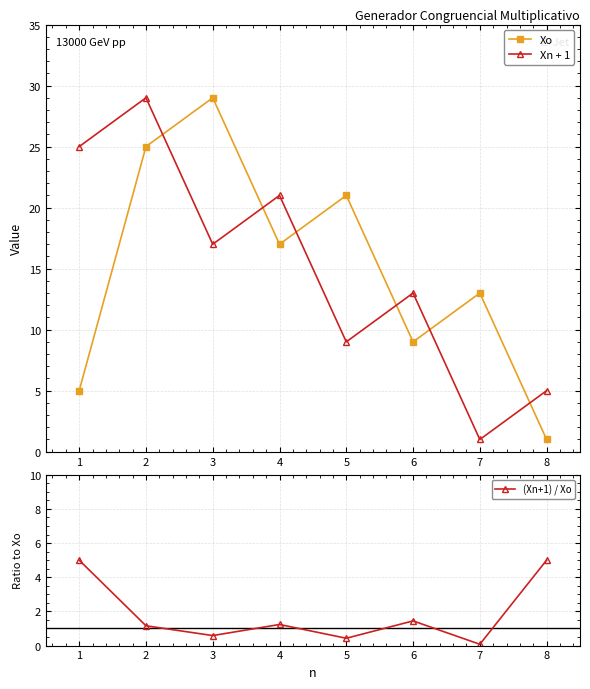

The Xo series shows 15 at 6. True or false?

False